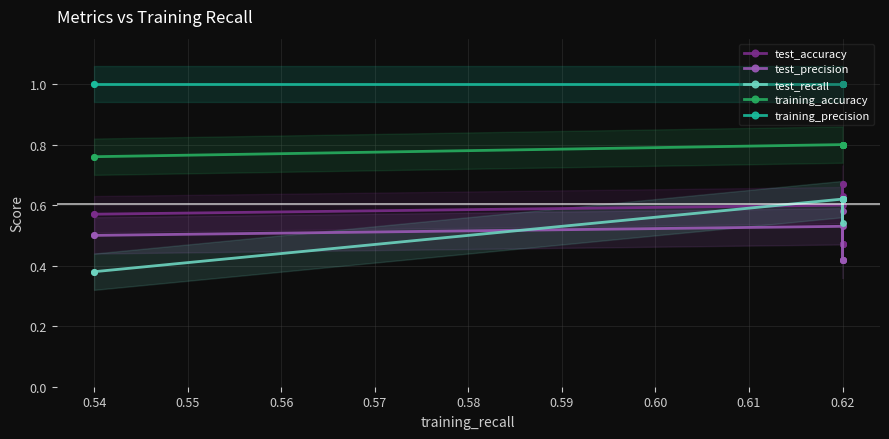

How many lines are shown in the chart?

5